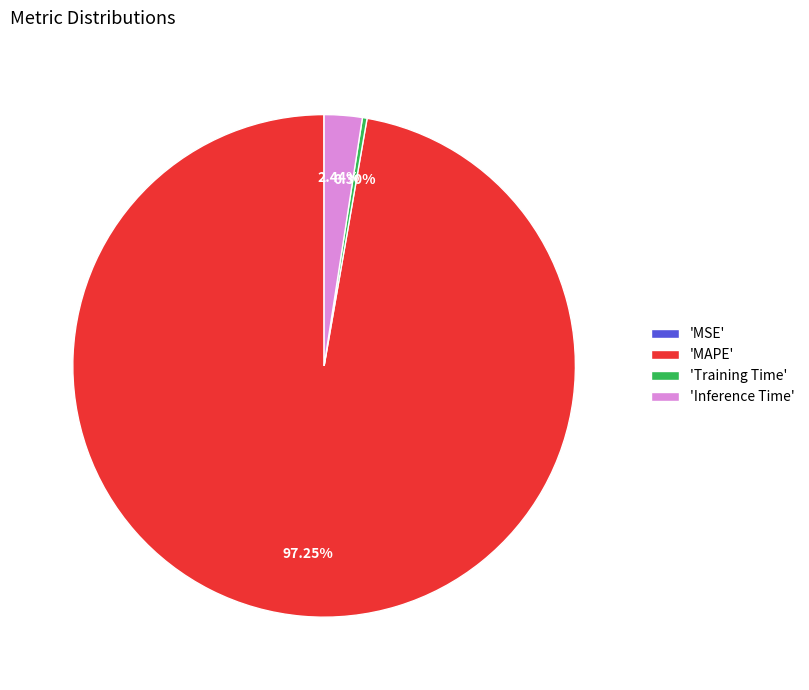

Which category accounts for the majority?

'MAPE'